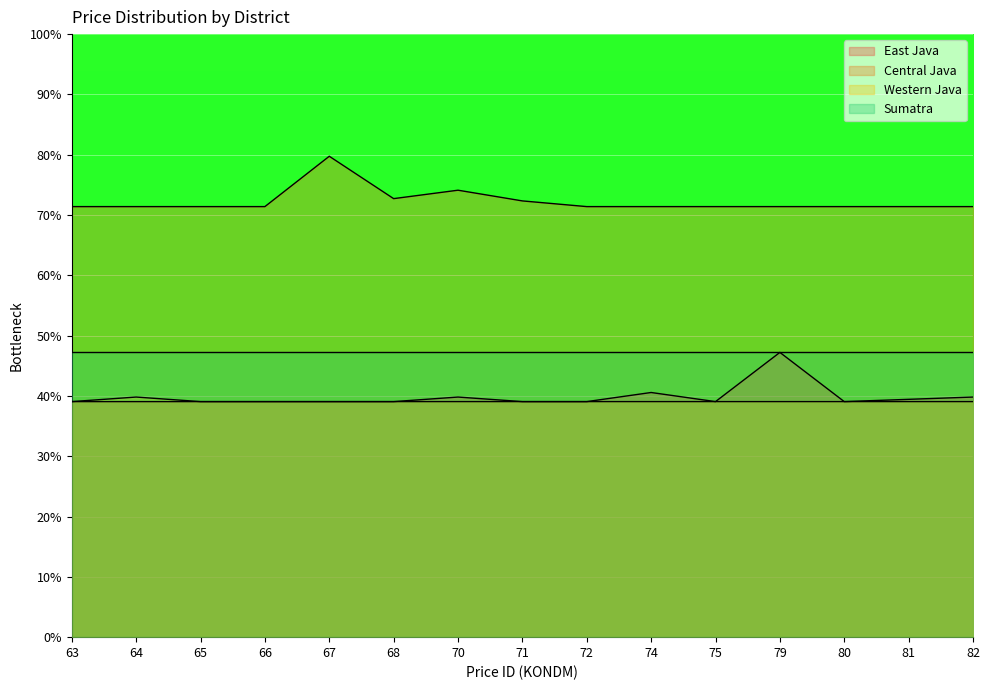

The East Java series shows 68.7 at 75. True or false?

False